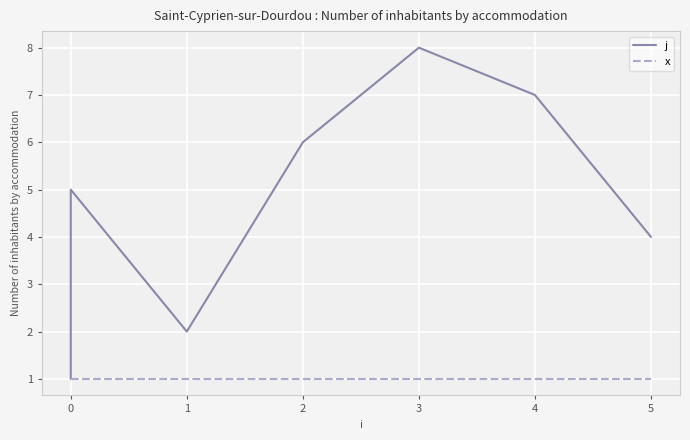

True or false: x and j cross at least once.

False